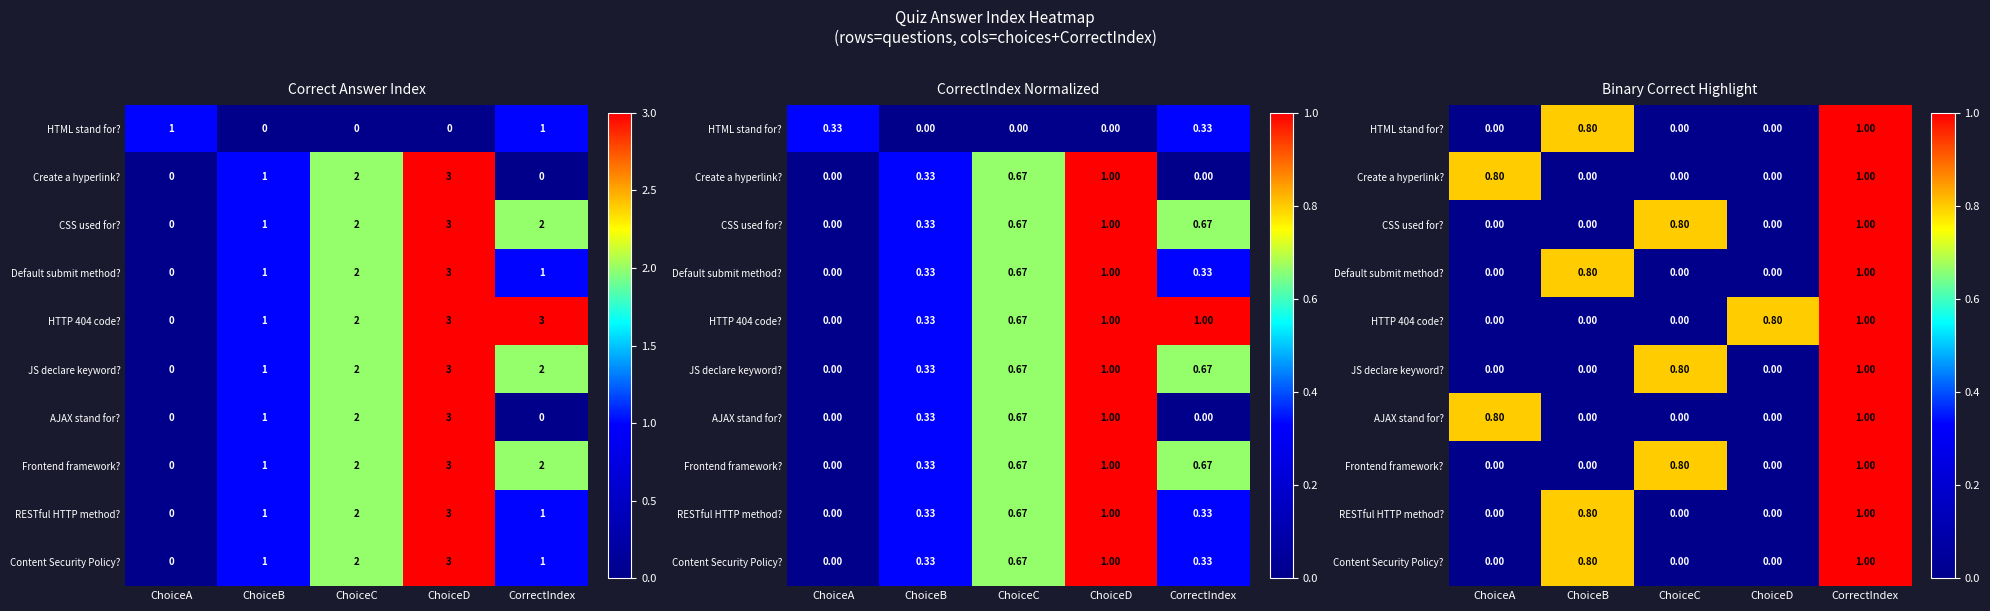

The row_3 series shows 0.0 at ChoiceA. True or false?

True